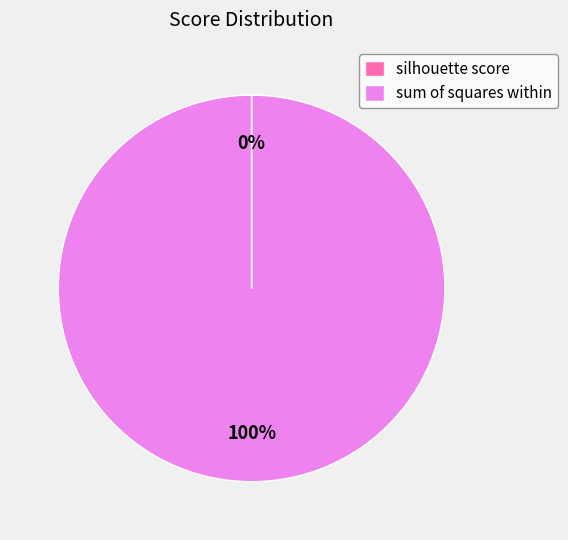

Which category accounts for the majority?

sum of squares within